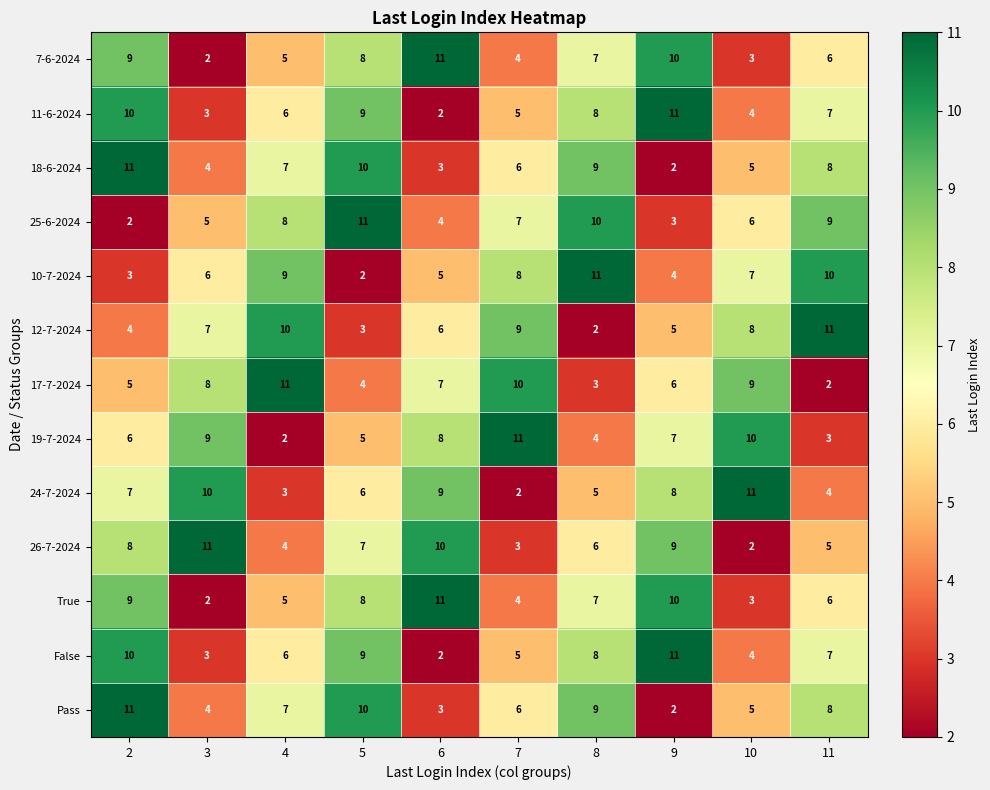

Is the value of 11-6-2024 at 11 greater than the value of 26-7-2024 at 6?

No